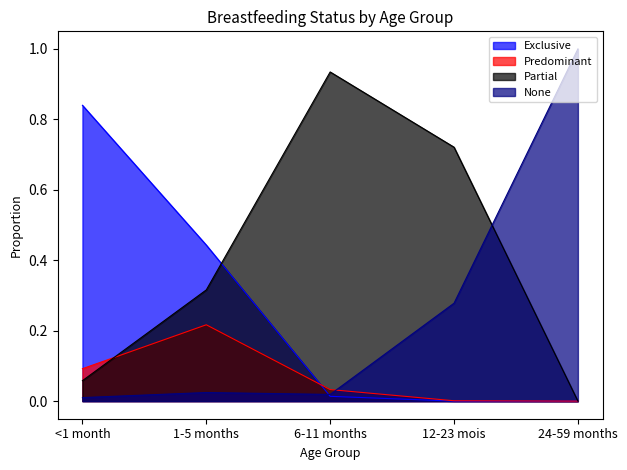

Reading left to right, transcribe all the data shown in this chart.

Exclusive: <1 month=0.8	1-5 months=0.4	6-11 months=0.0	12-23 mois=0.0	24-59 months=0.0
Predominant: <1 month=0.1	1-5 months=0.2	6-11 months=0.0	12-23 mois=0.0	24-59 months=0.0
Partial: <1 month=0.1	1-5 months=0.3	6-11 months=0.9	12-23 mois=0.7	24-59 months=0.0
None: <1 month=0.0	1-5 months=0.0	6-11 months=0.0	12-23 mois=0.3	24-59 months=1.0